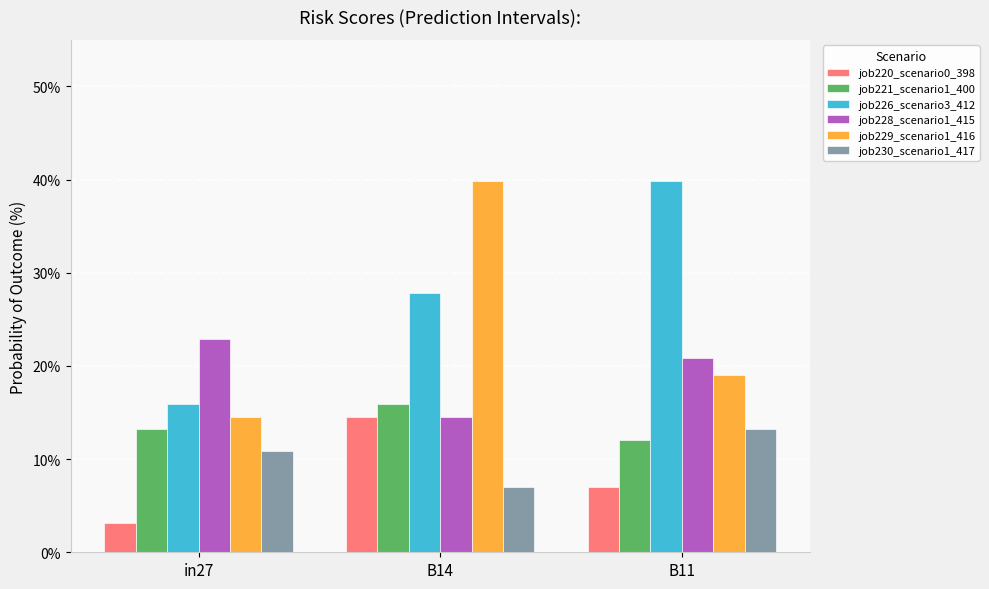

What is the total value across all series at in27?

80.5